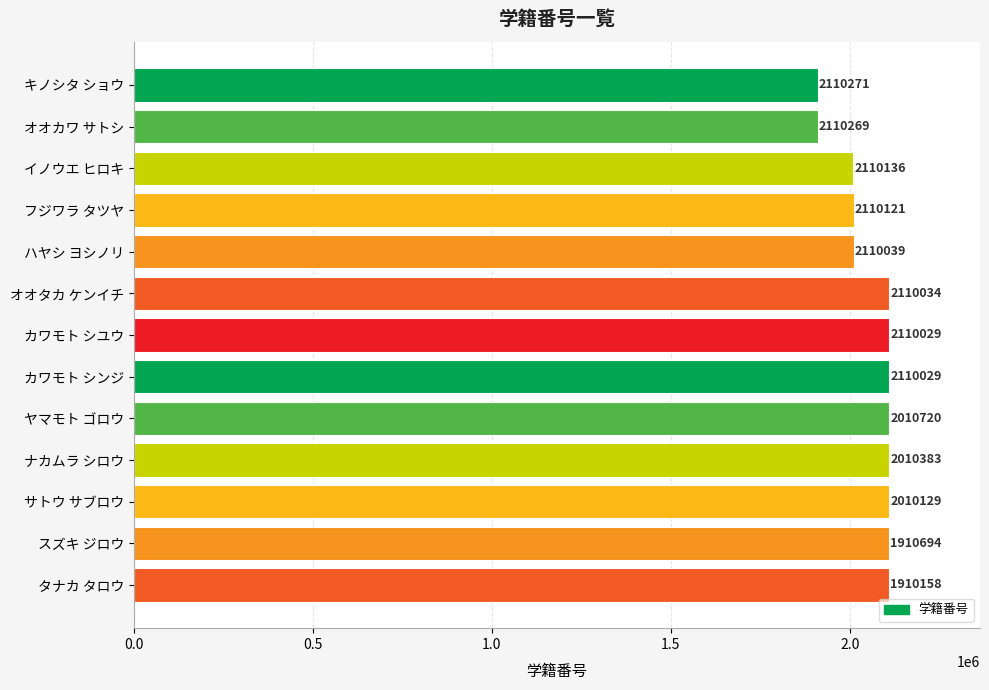

What is the greatest value displayed?

2110271